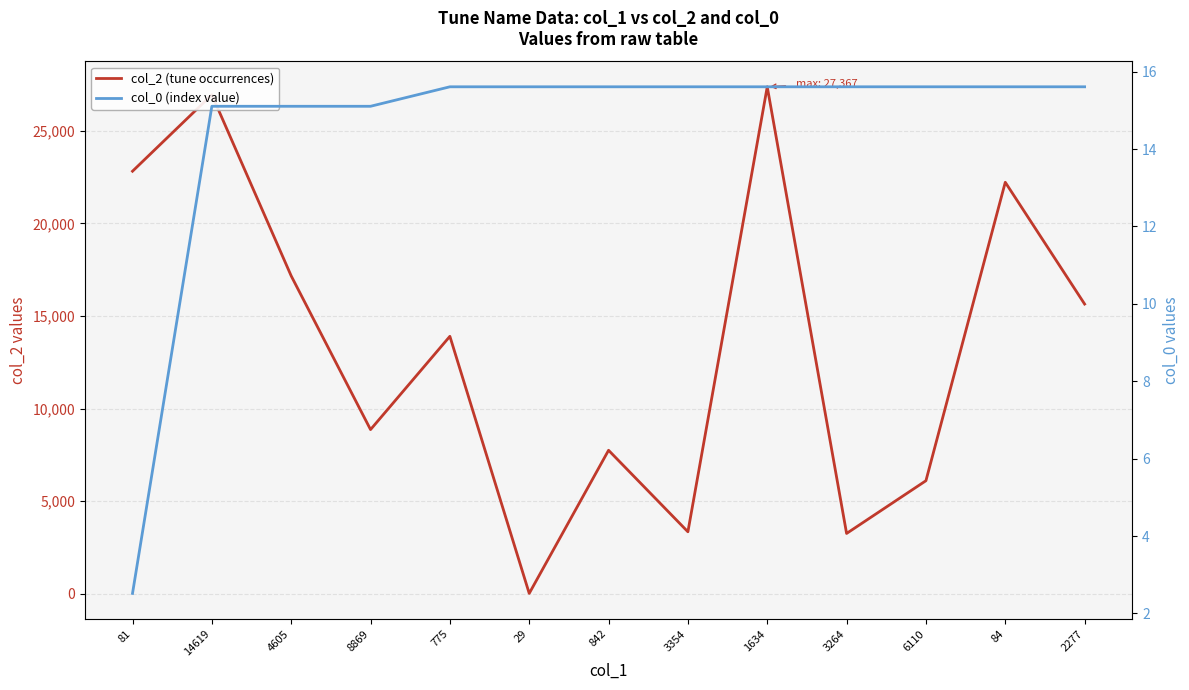

Read the col_0 (index value) value at 81.

2.5